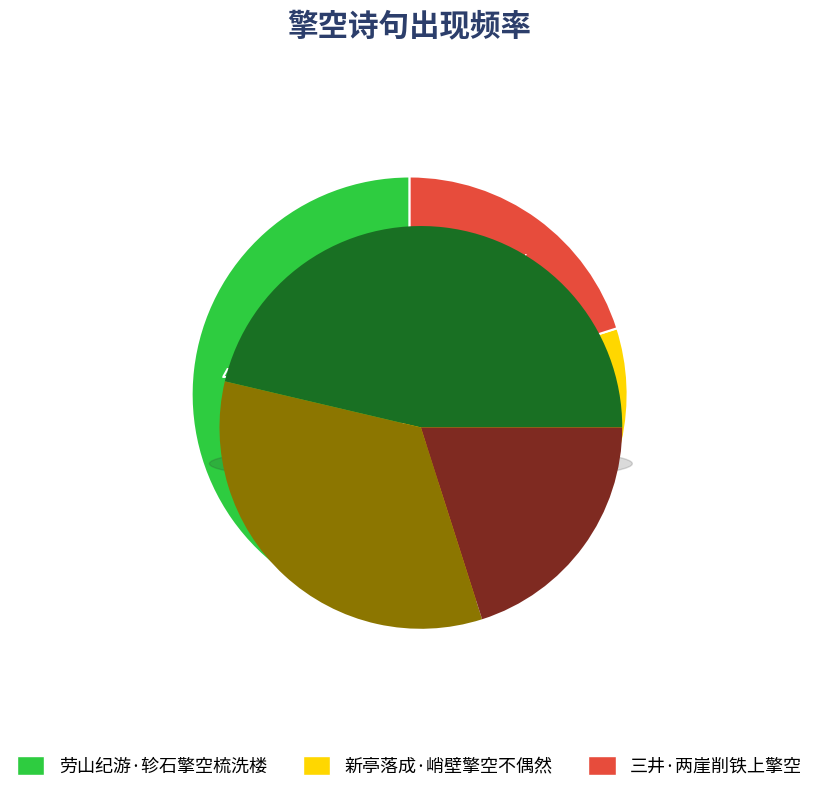

Which slice is the largest?

劳山纪游·轸石擎空梳洗楼